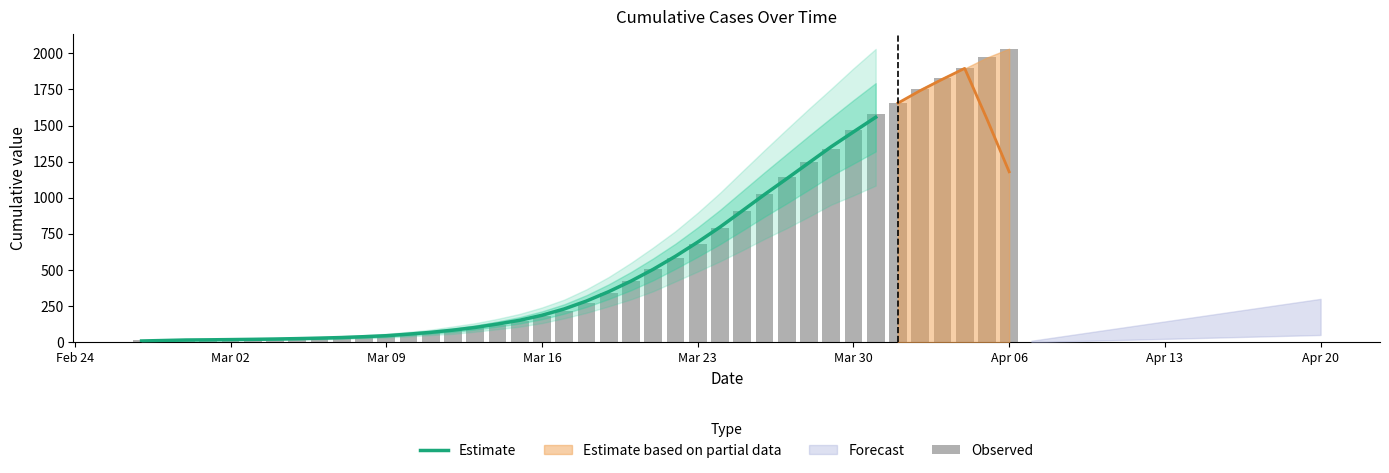

What is the greatest value displayed?

2032